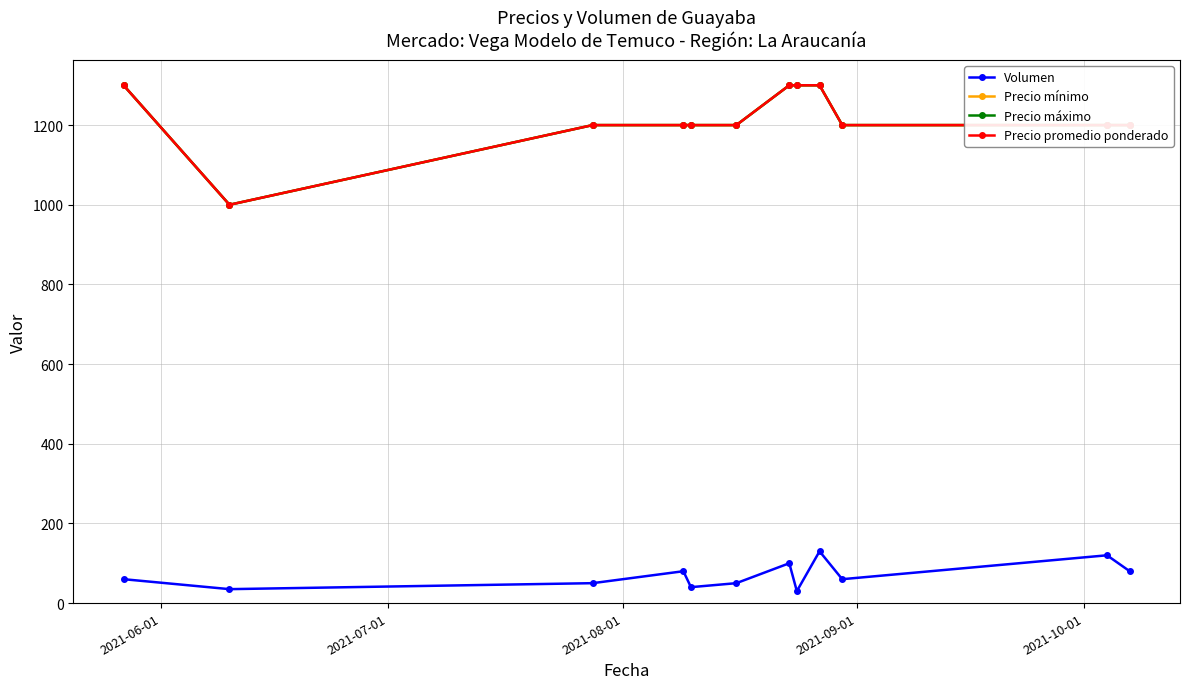

Is this an area chart (filled region under the line)?

No